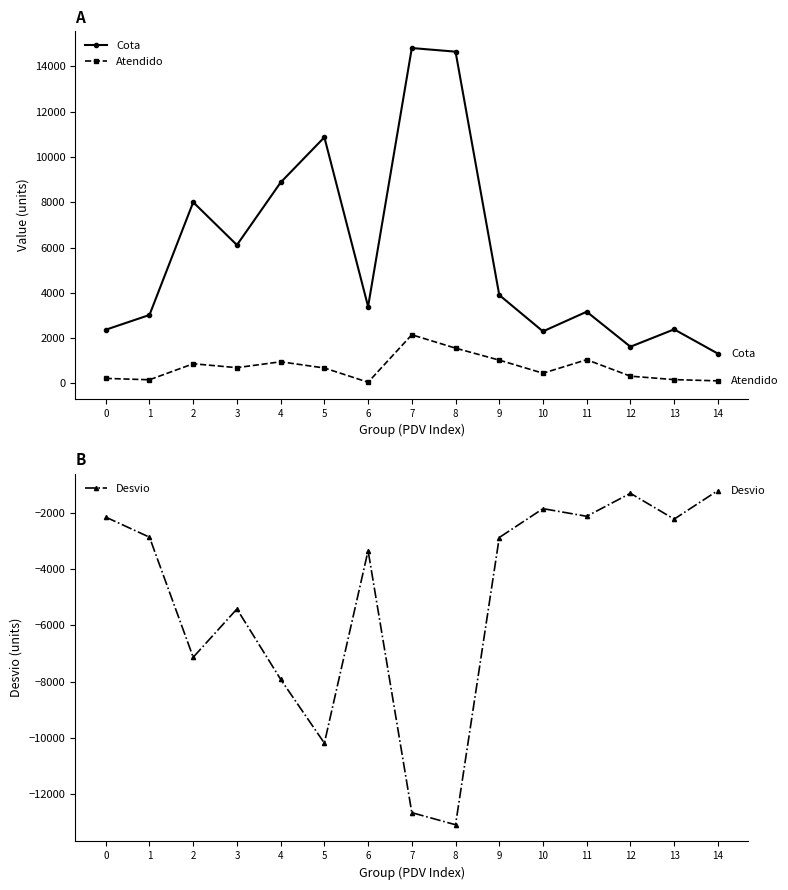

How many data points in Cota are above 3394?

8